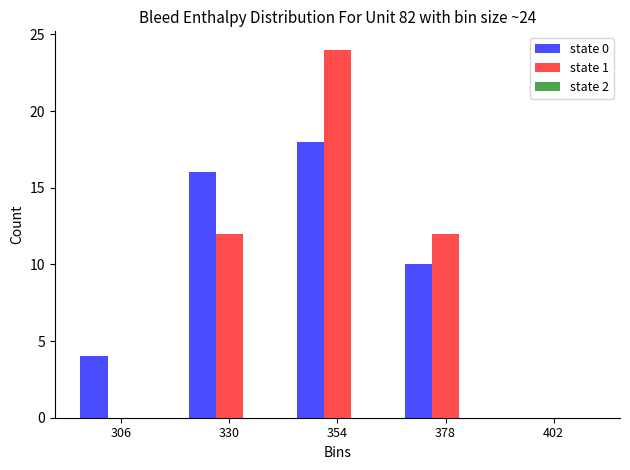

Is the value of state 0 at 354 greater than the value of state 1 at 330?

Yes